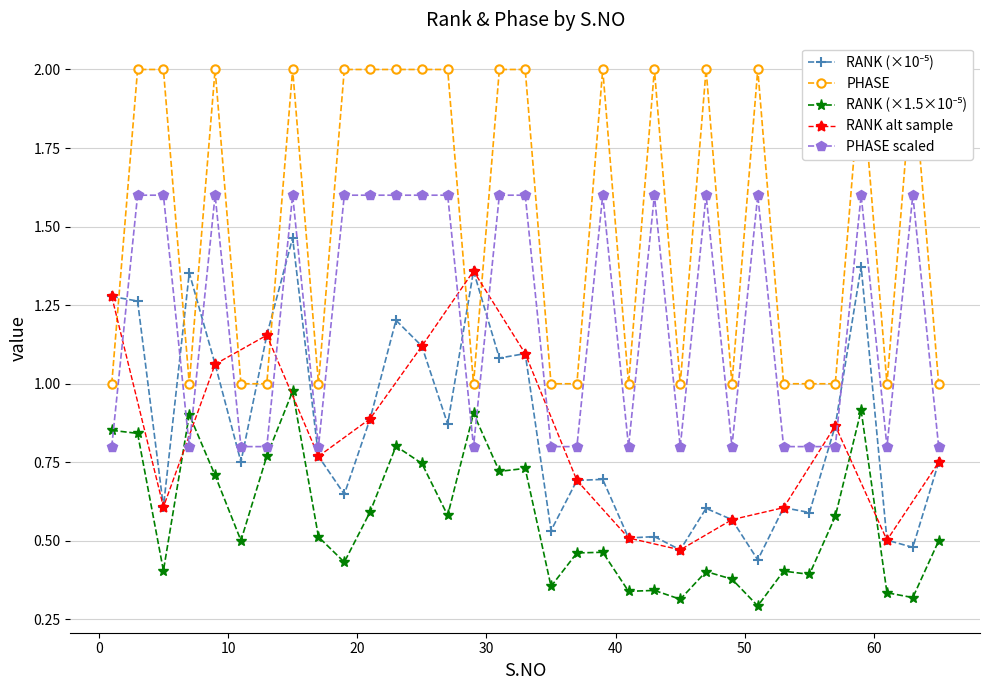

What is the sum of the RANK values at 33 and 59?

1.6